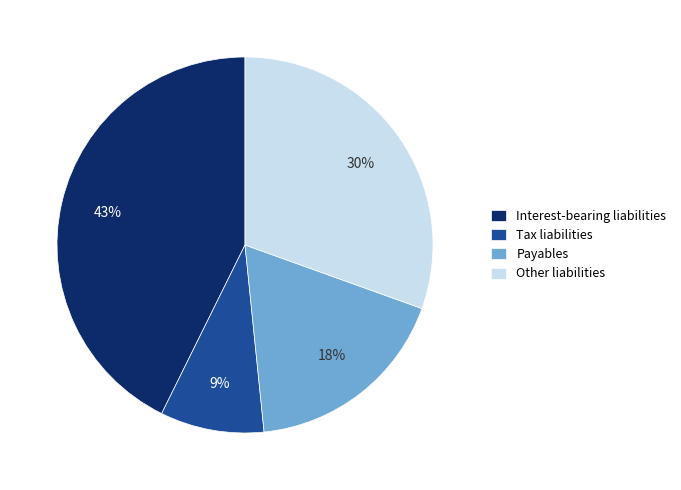

To the nearest percent, what percentage of the pie is Other liabilities?

30%